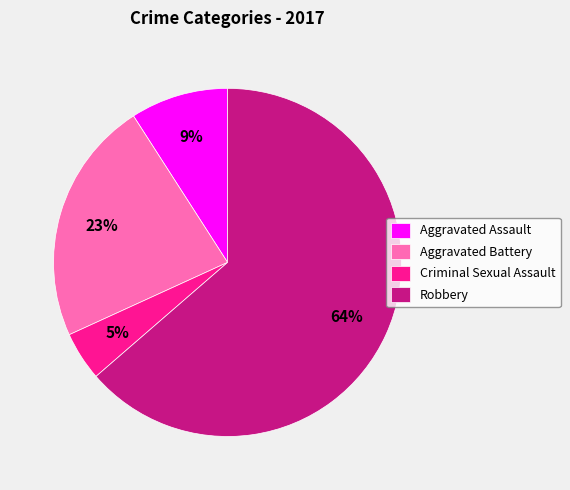

True or false: Aggravated Battery accounts for 23% of the total.

True